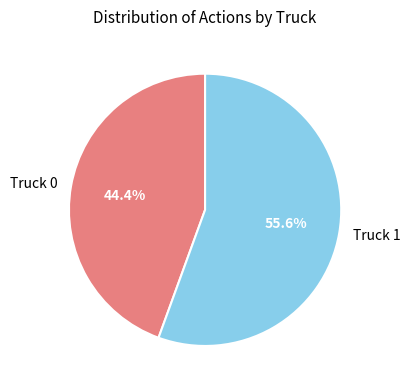

Rank the categories by value from lowest to highest.

Truck 0, Truck 1